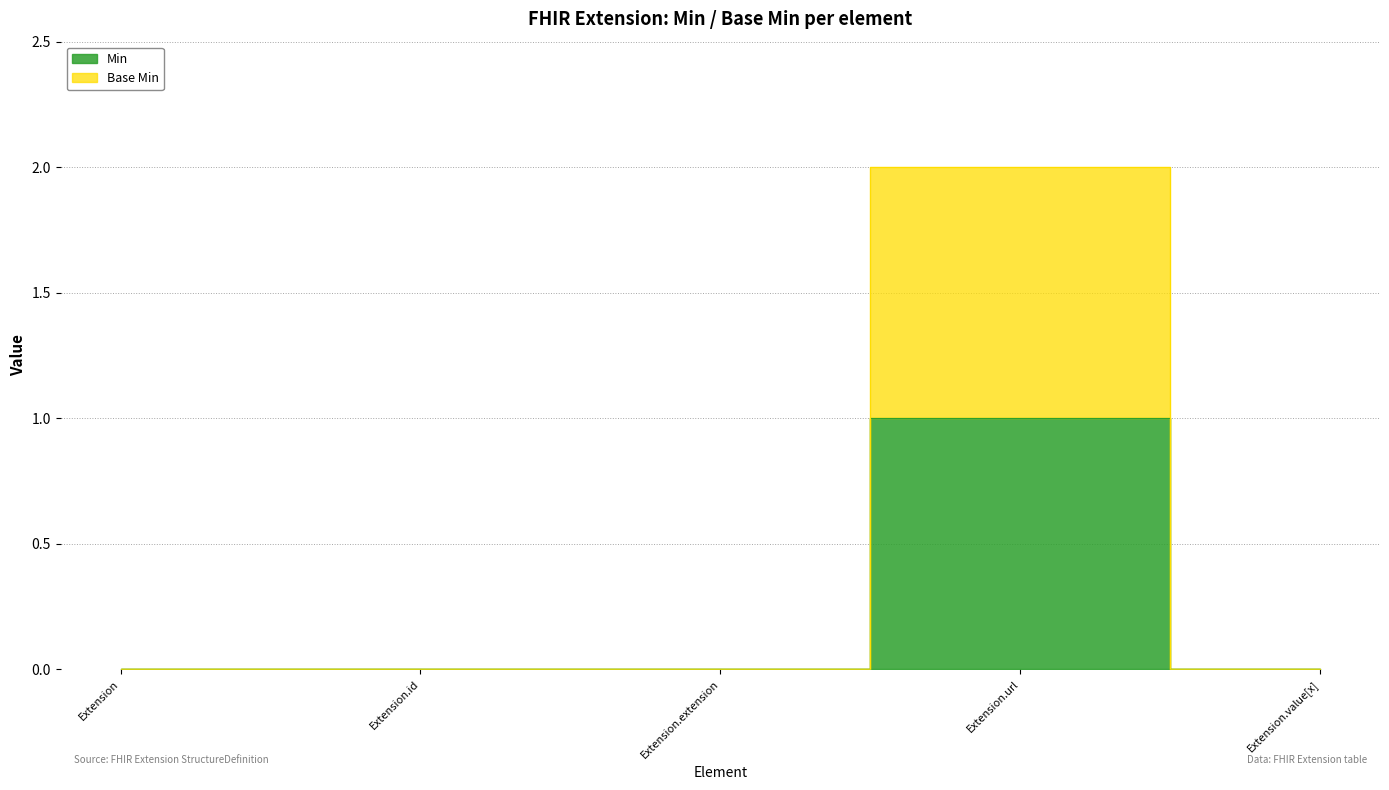

Which series has the largest total across all categories?

Base Min